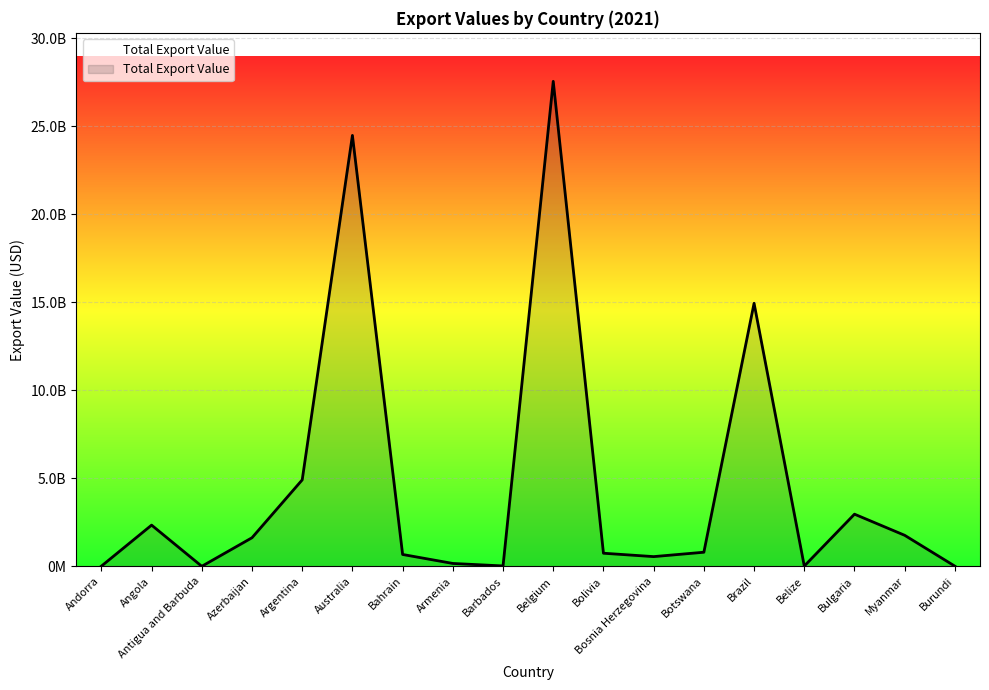

Reading left to right, list all the values displayed in this chart.

Andorra=10480178.2	Angola=2340789814.5	Antigua and Barbuda=1216974.8	Azerbaijan=1623974167.8	Argentina=4911999896.9	Australia=24488038917.5	Bahrain=672606024.1	Armenia=162579328.7	Barbados=20908151.5	Belgium=27559935960.0	Bolivia=743725111.8	Bosnia Herzegovina=551139199.7	Botswana=800086249.1	Brazil=14947626003.0	Belize=14765424.3	Bulgaria=2962829924.9	Myanmar=1762170208.3	Burundi=8317519.7